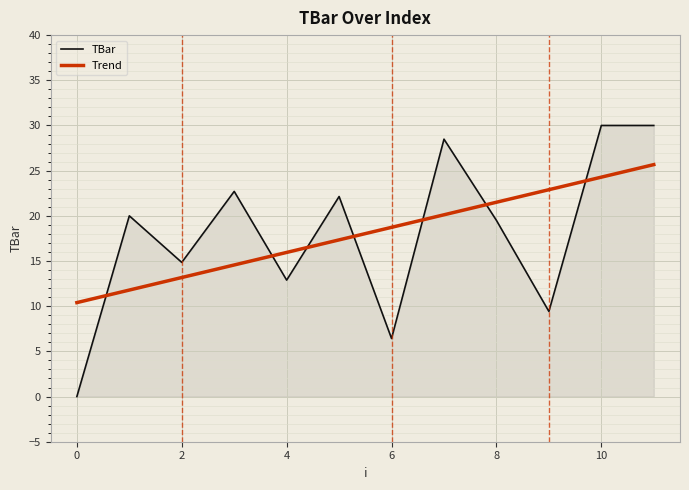

How many intersections are there between Trend and TBar?

7